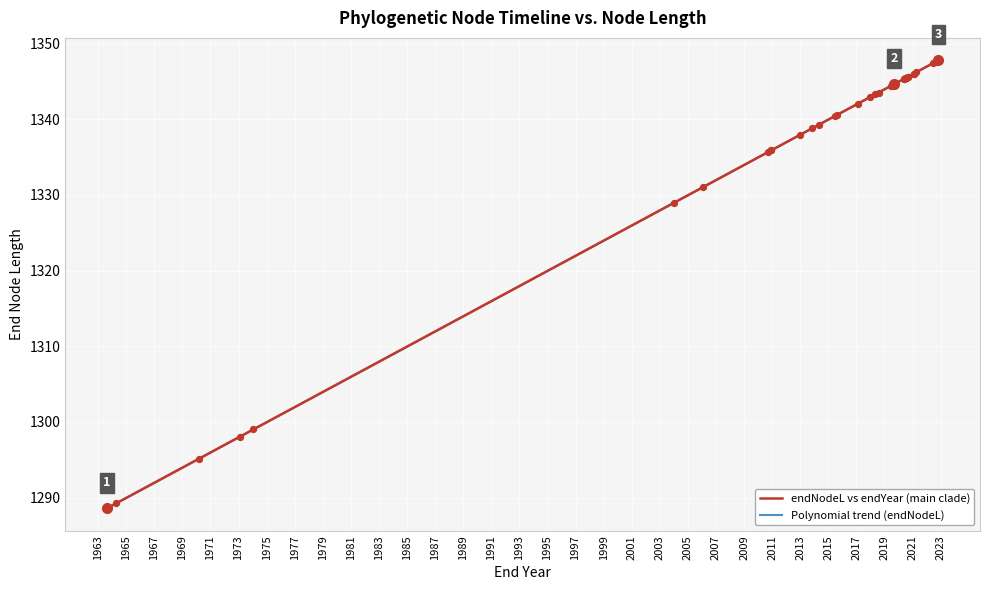

What is the minimum value for Polynomial trend (endNodeL)?

1288.6